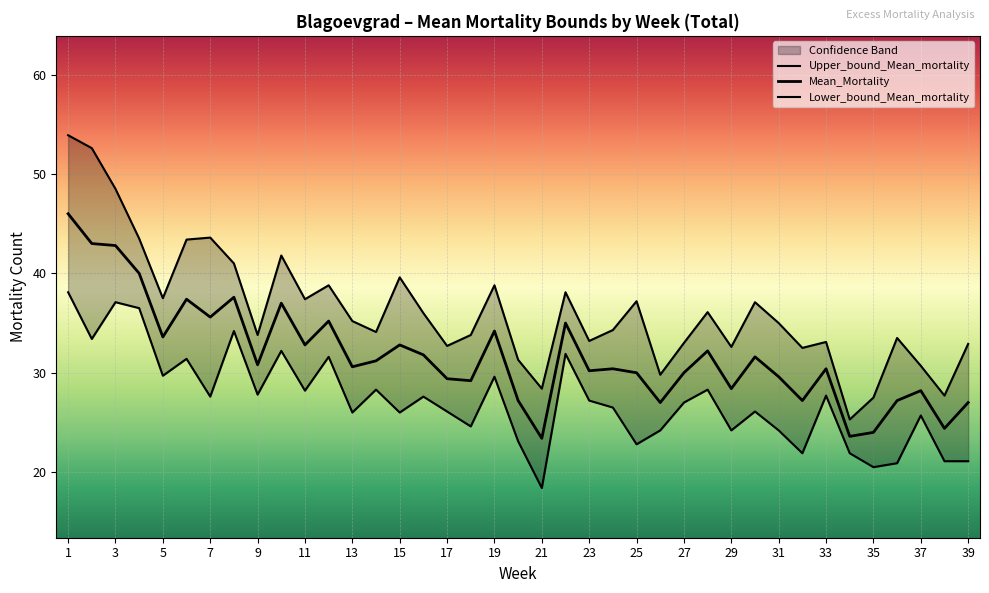

The value of Mean_Mortality at 3 is 69.4. True or false?

False